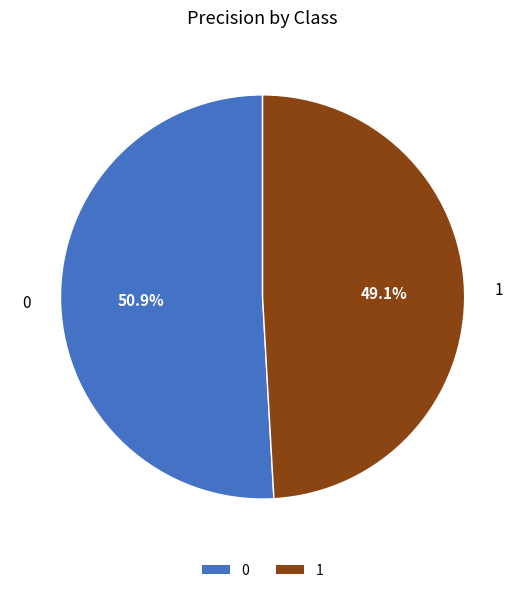

The 0 slice represents 51% of the pie. True or false?

True